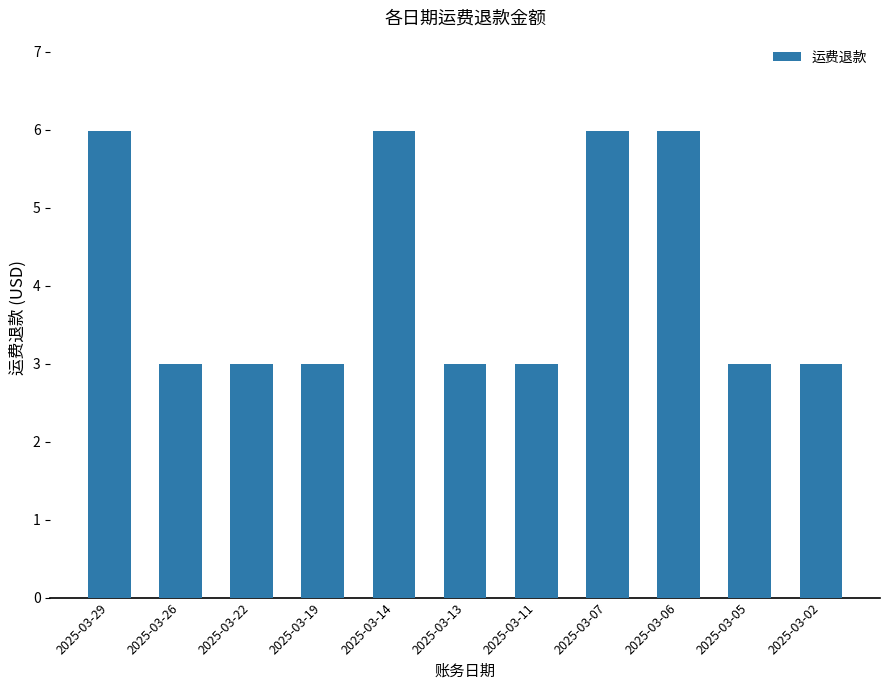

Read the value at 2025-03-19.

3.0